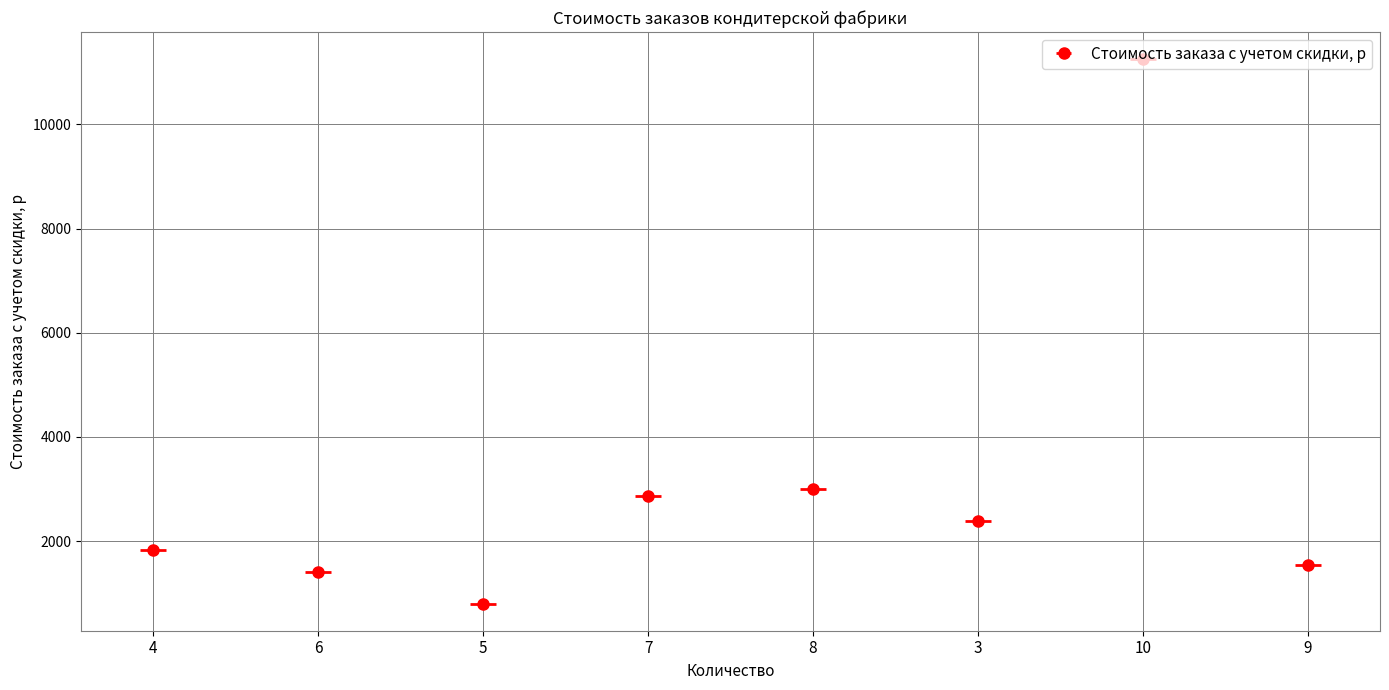

What position from the left is 9?

8